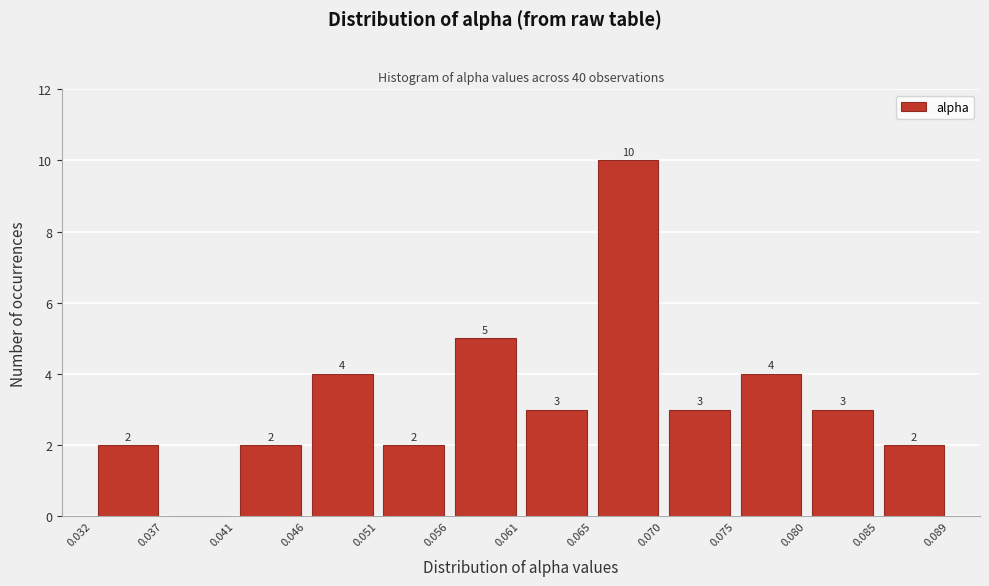

Over which range of the x-axis is the bar tallest?

0.065 to 0.070